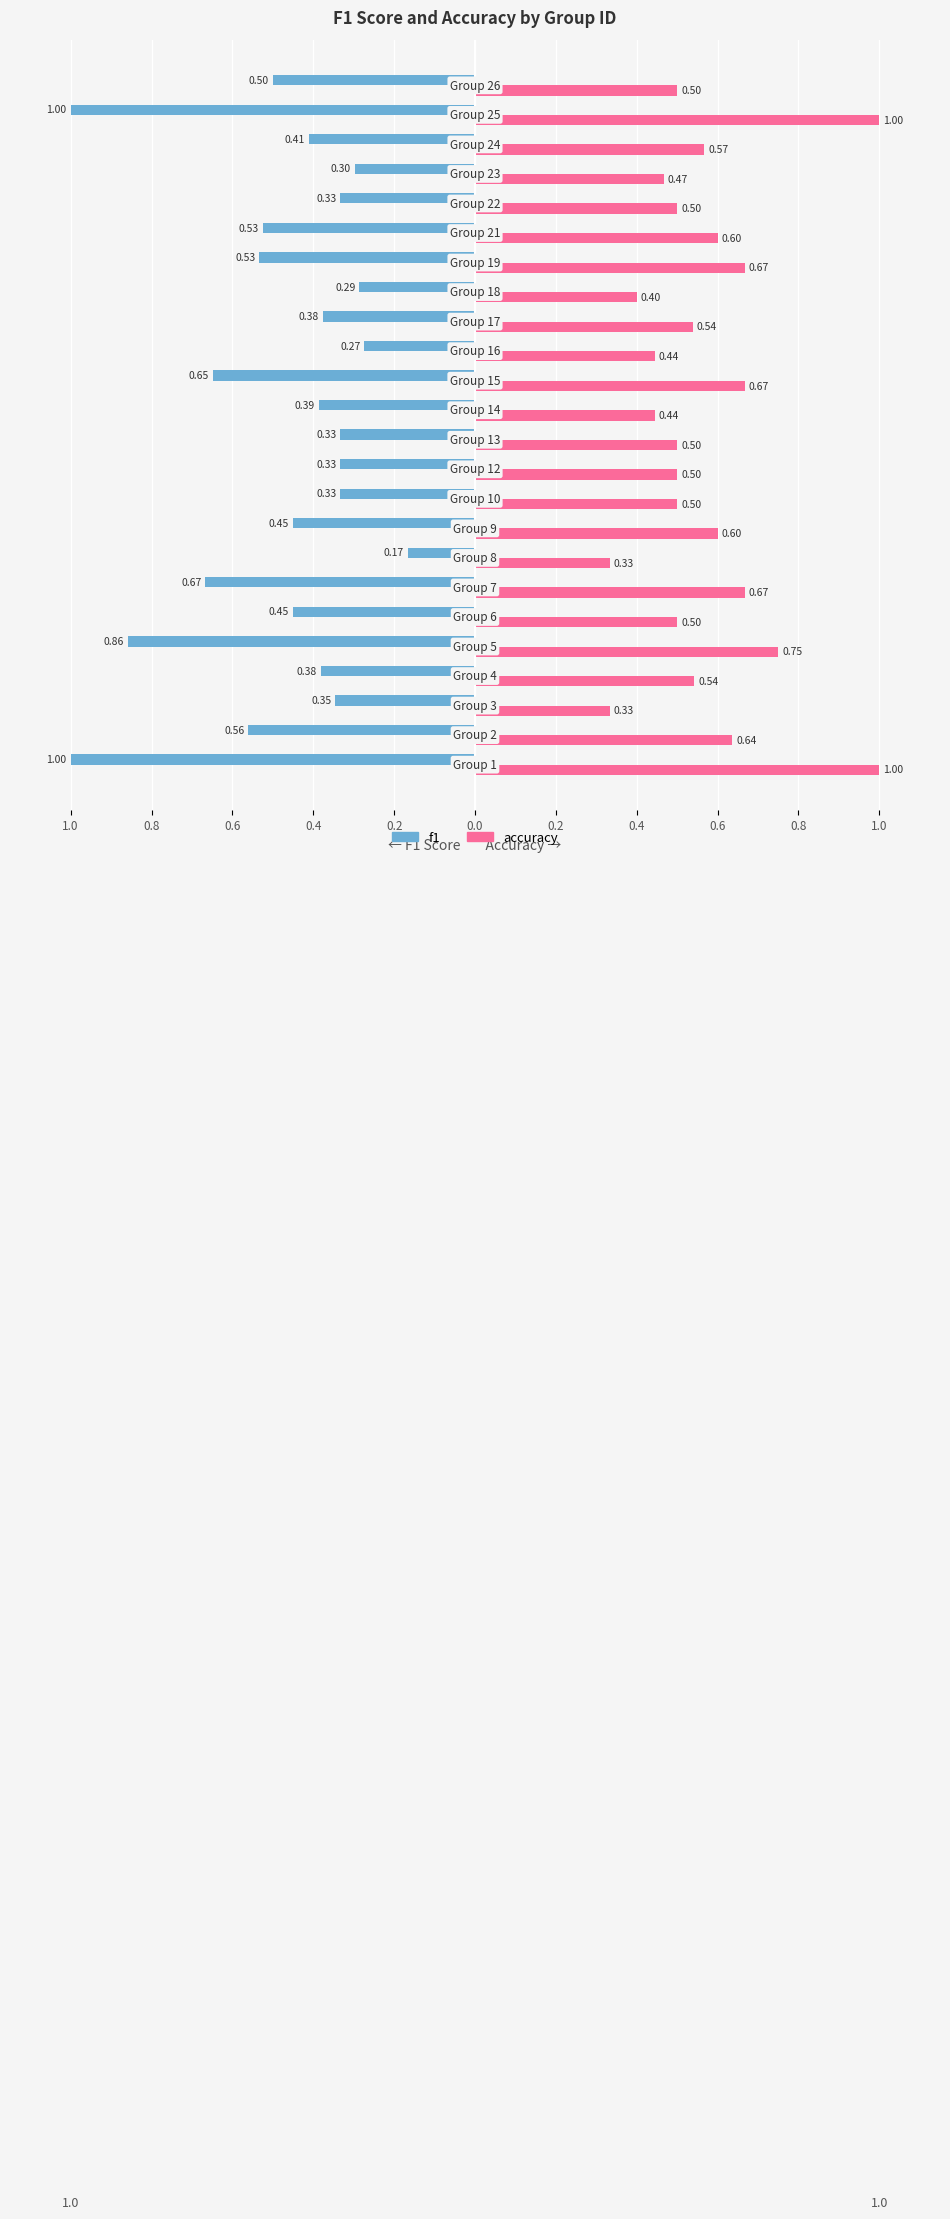

What is the maximum value shown in the chart?

1.0